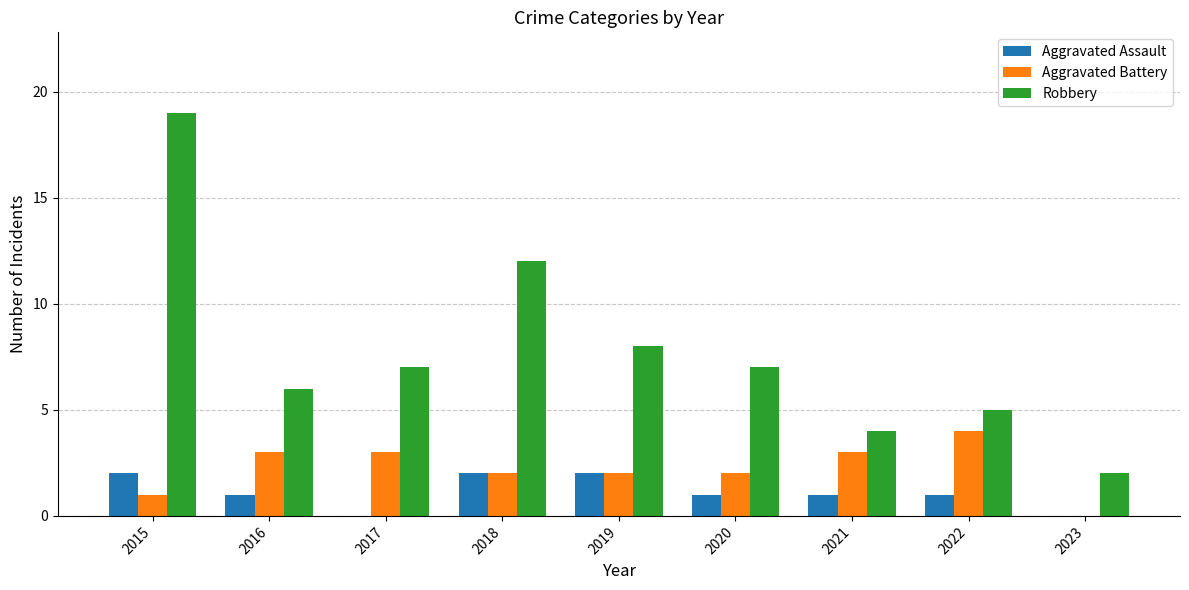

At which category is the sum across all series the highest?

2015